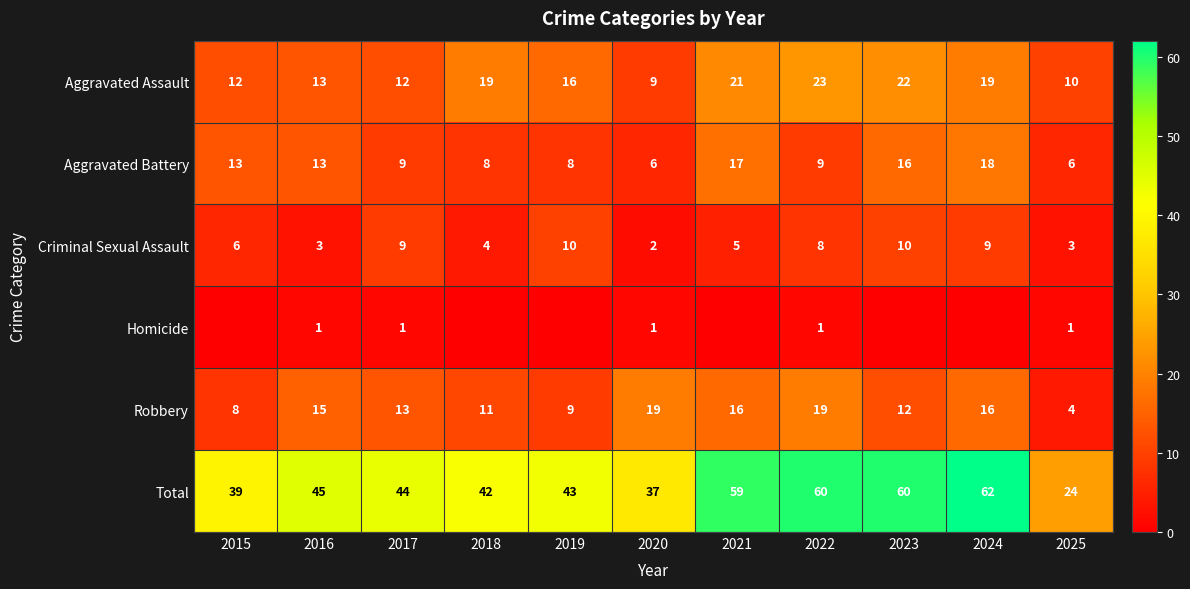

Which label corresponds to the smallest value in the chart?

2015